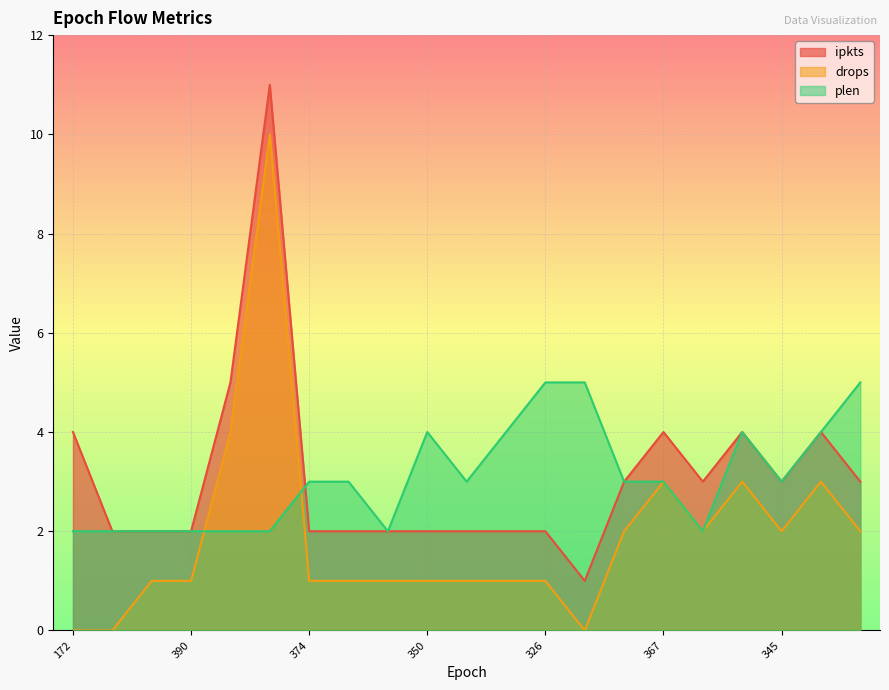

How many drops values are between 1 and 2?

13